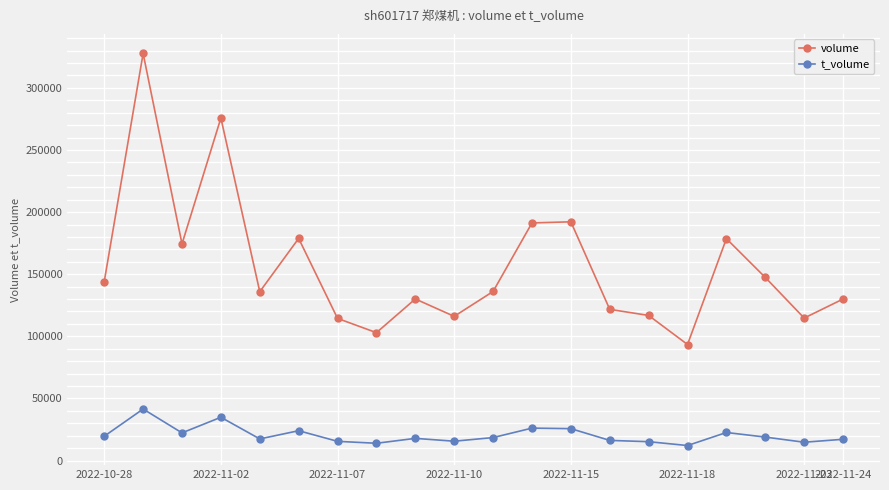

What is the value of the t_volume point at the 1st from the left?

19534